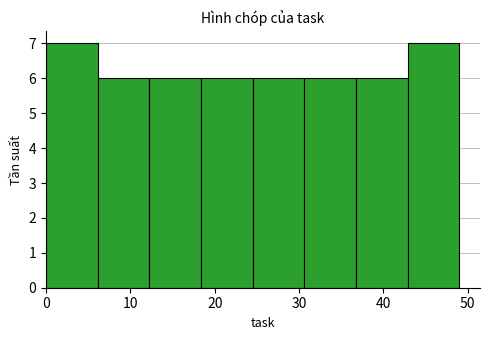

Reading left to right, list every bar in this chart as the range it spans on the x-axis followed by its height. Neither the bar edges nor the heights are printed on the chart, so give them approximately, as read against the axes.

0 to 6: 7
6 to 12: 6
12 to 18: 6
18 to 25: 6
25 to 31: 6
31 to 37: 6
37 to 43: 6
43 to 49: 7